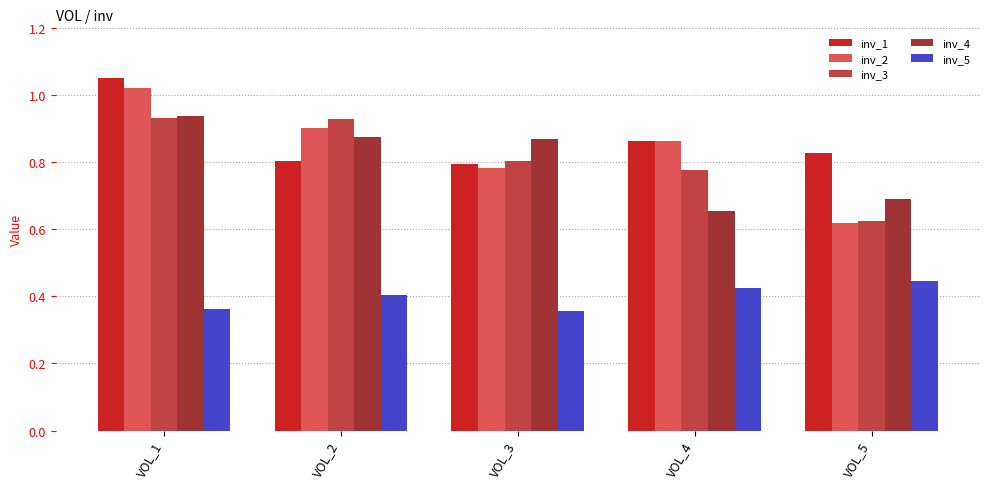

The value of inv_2 at VOL_4 is 0.9. True or false?

True